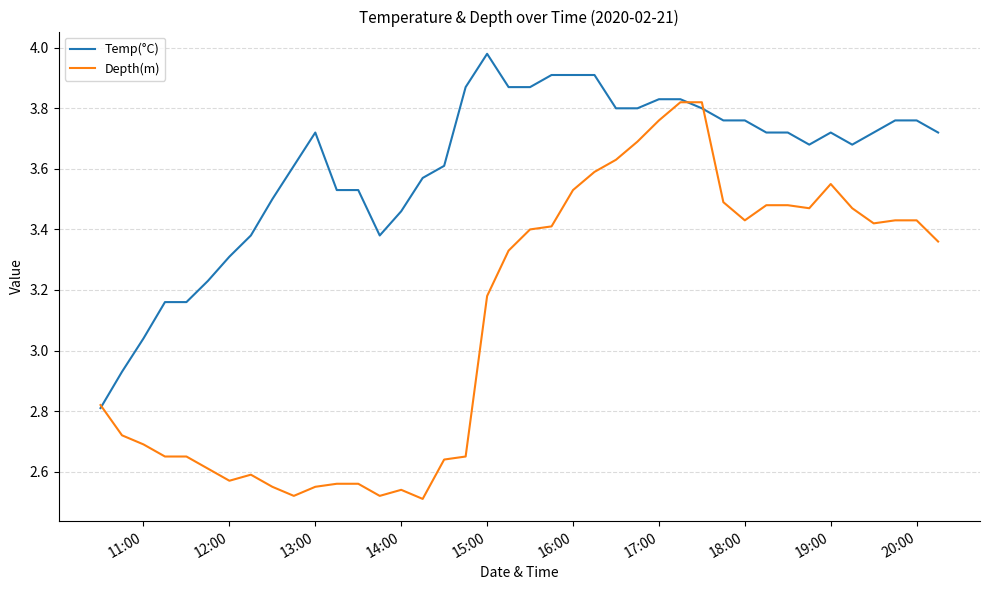

Which series has the largest range (max minus min)?

Depth(m)